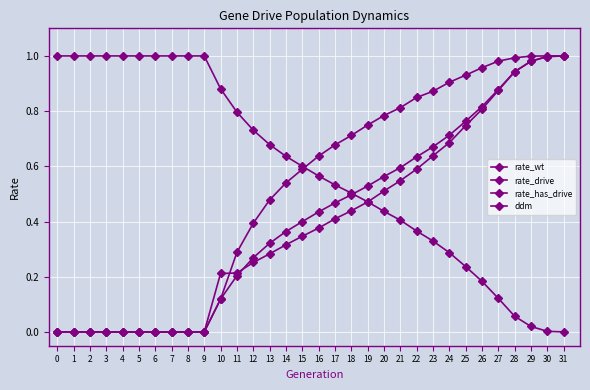

What value does the ddm series have at 11?

0.2